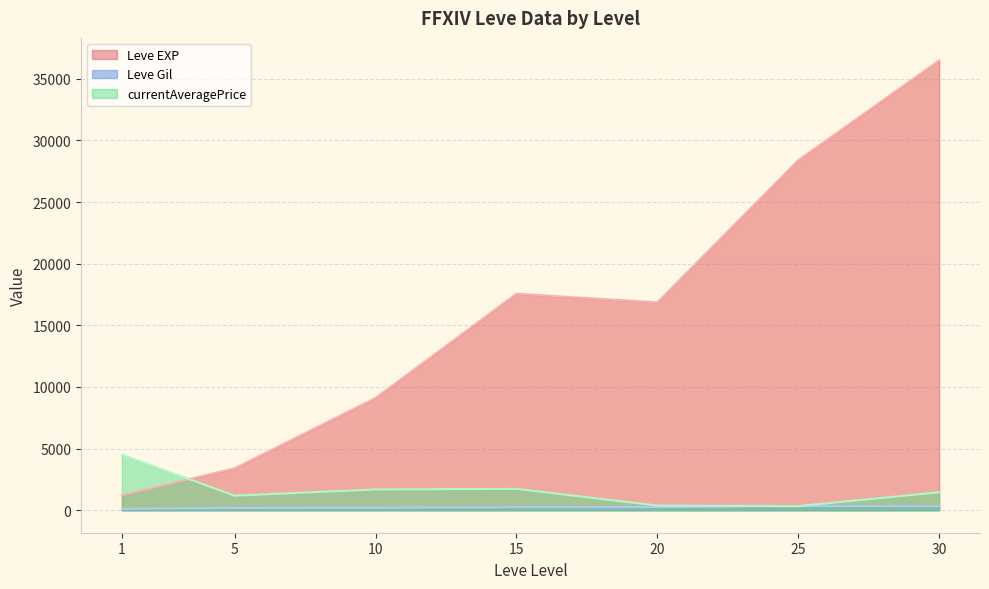

Rank the series by their maximum value, from highest to lowest.

Leve EXP, currentAveragePrice, Leve Gil